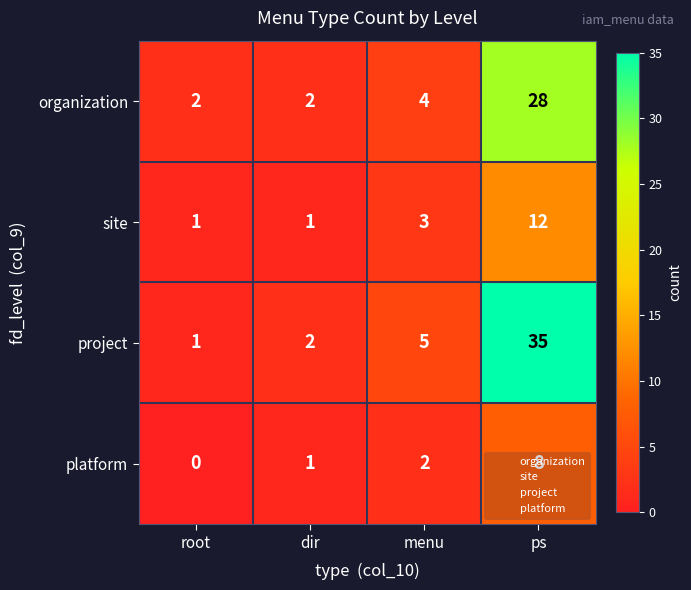

How many distinct data groups are displayed?

4